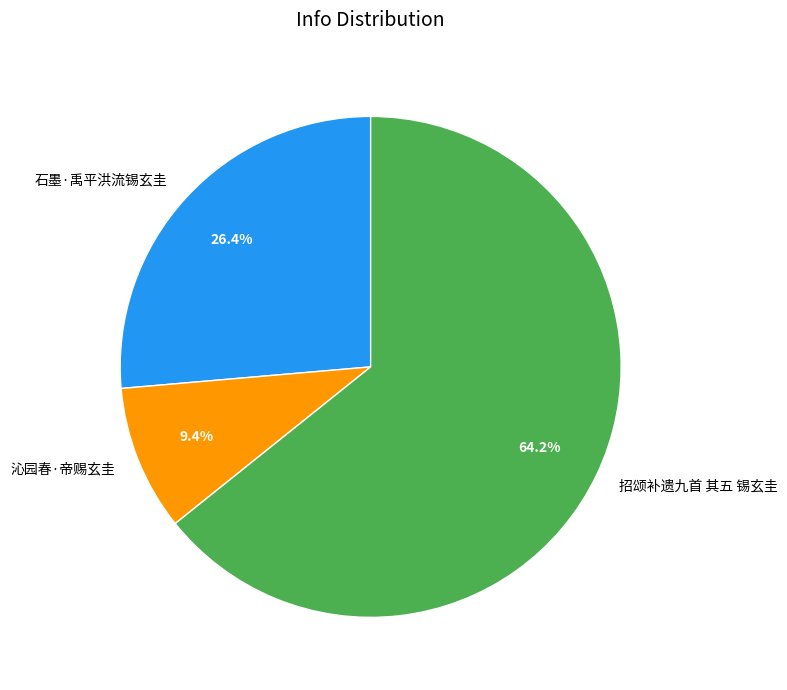

Which category has the biggest portion of the pie?

招颂补遗九首 其五 锡玄圭